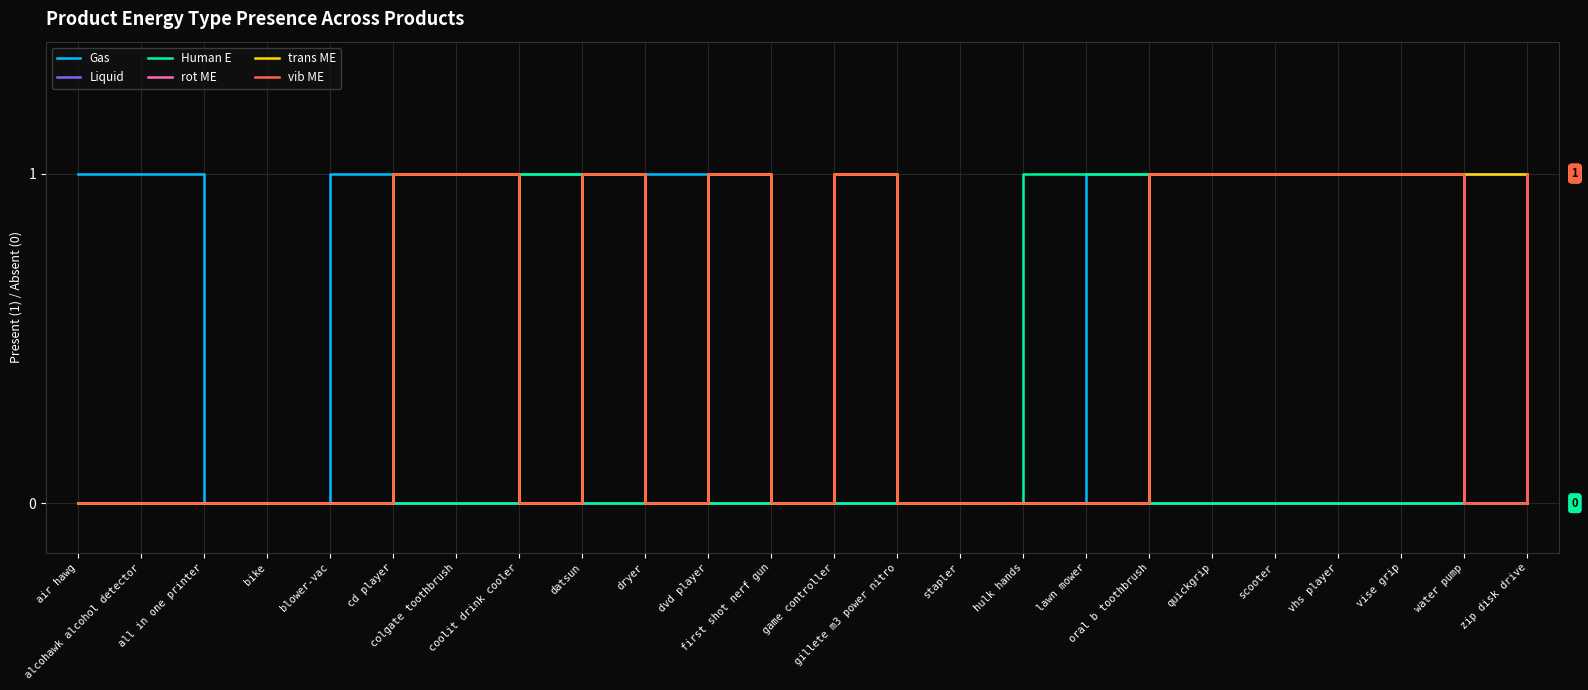

Which series has the largest range (max minus min)?

Gas